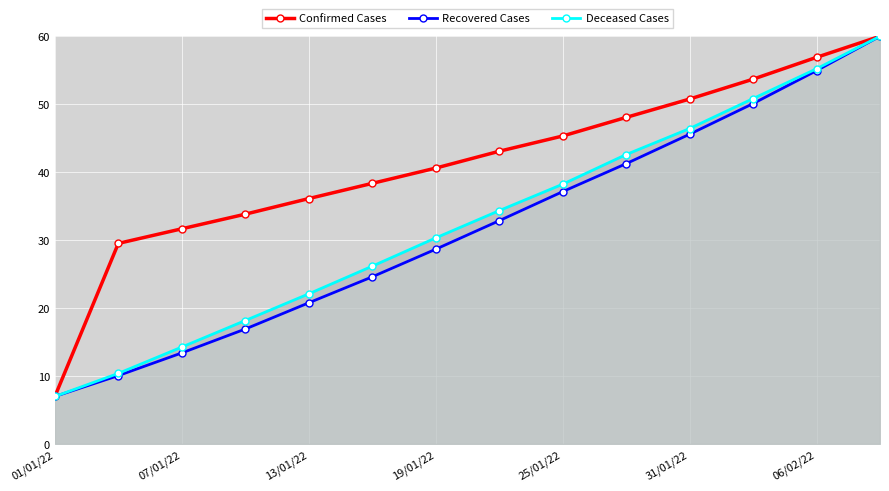

True or false: Recovered Cases has more than 2 points higher than both neighbors.

False